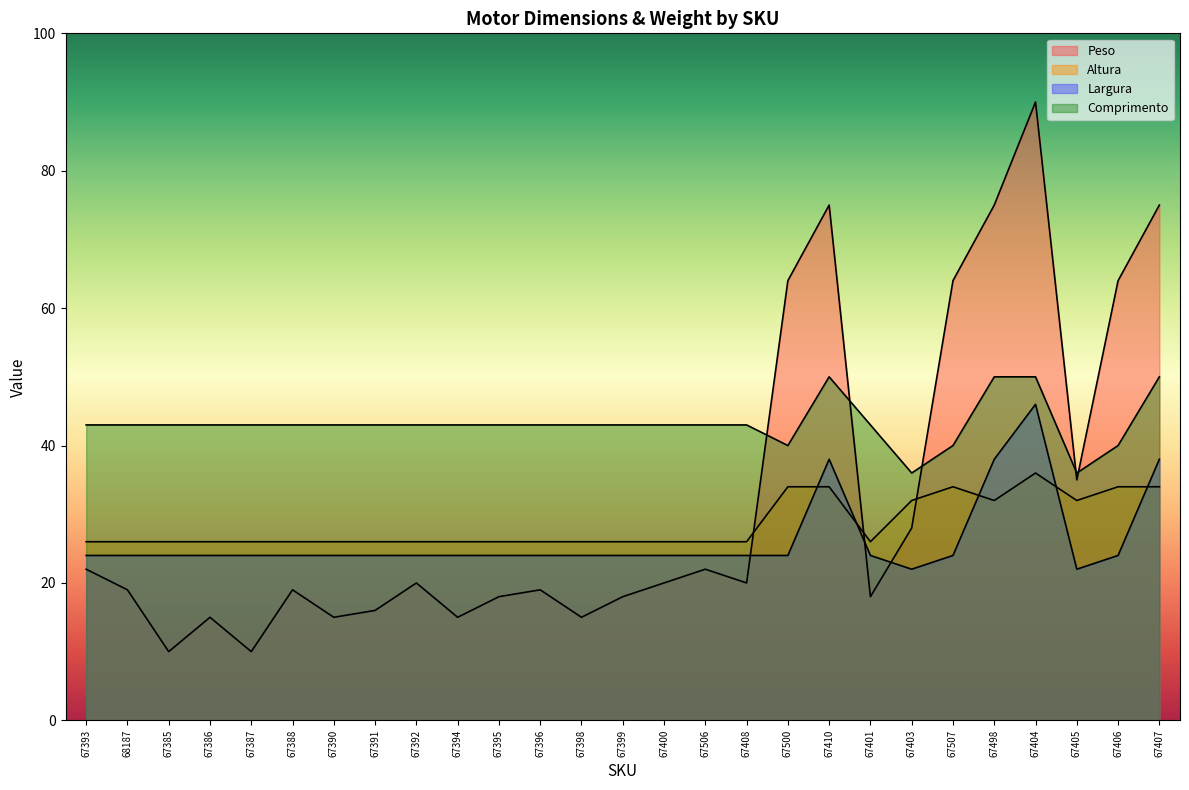

The value of Comprimento at 67507 is 23. True or false?

False